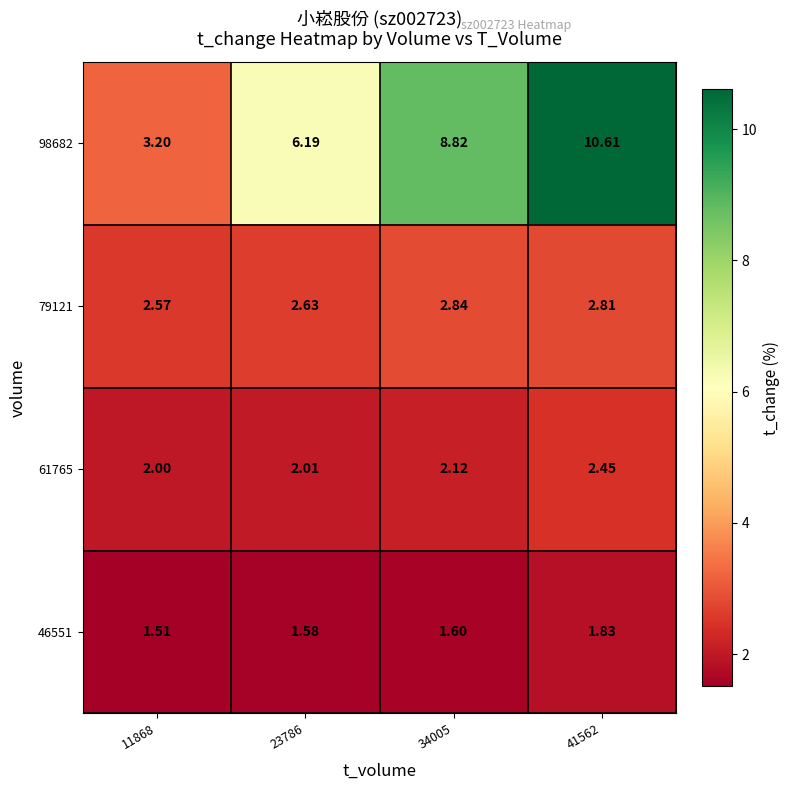

What is the total value across all series at 23786?

12.4